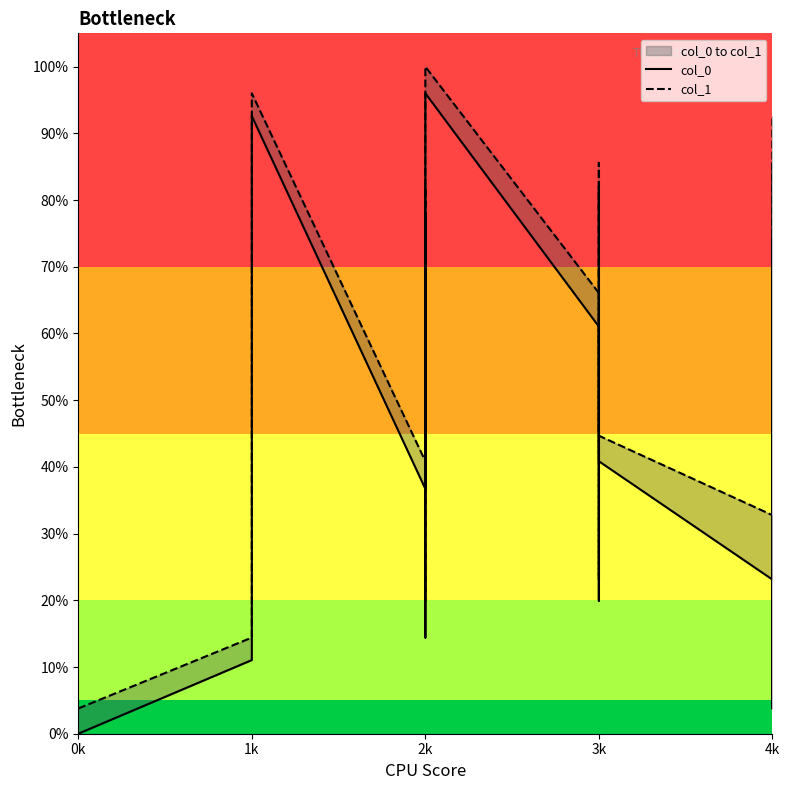

The value of col_1 at 1k is 0.8. True or false?

True